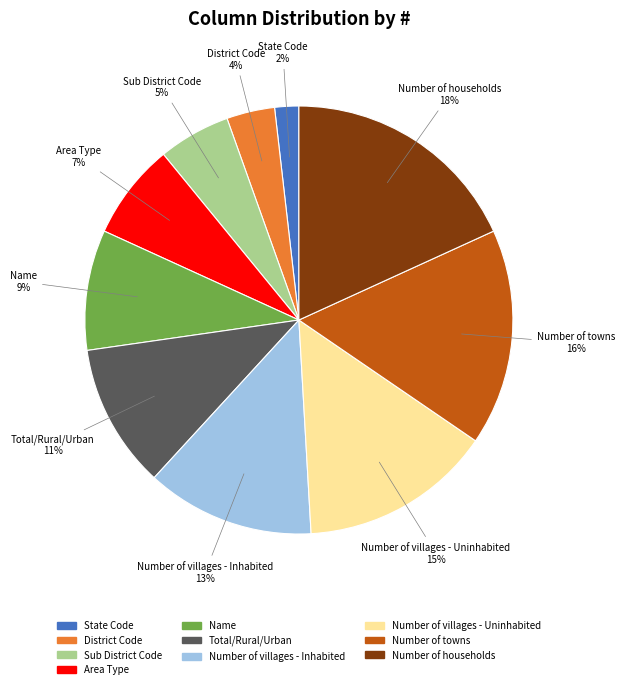

How many slices are in this pie chart?

10